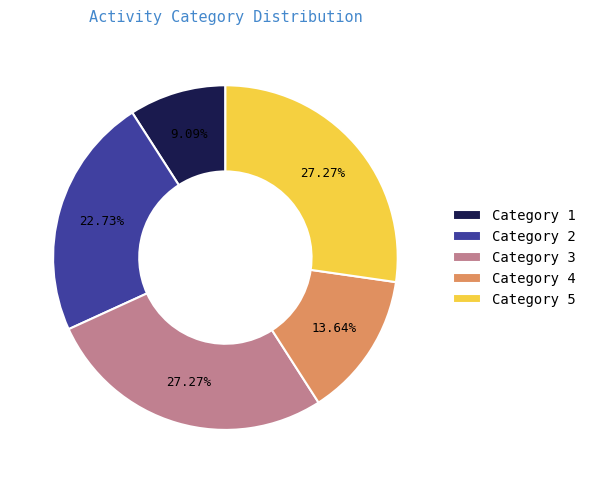

What is the smallest slice in the pie chart?

Category 1